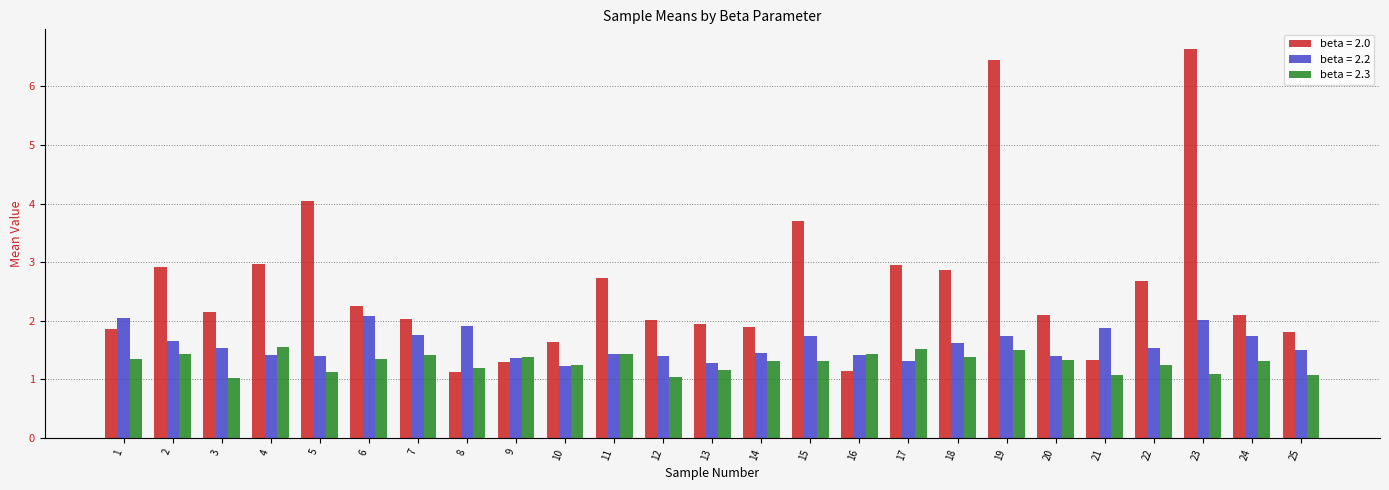

What is the sum of the beta = 2.0 values at 4 and 2?

5.9